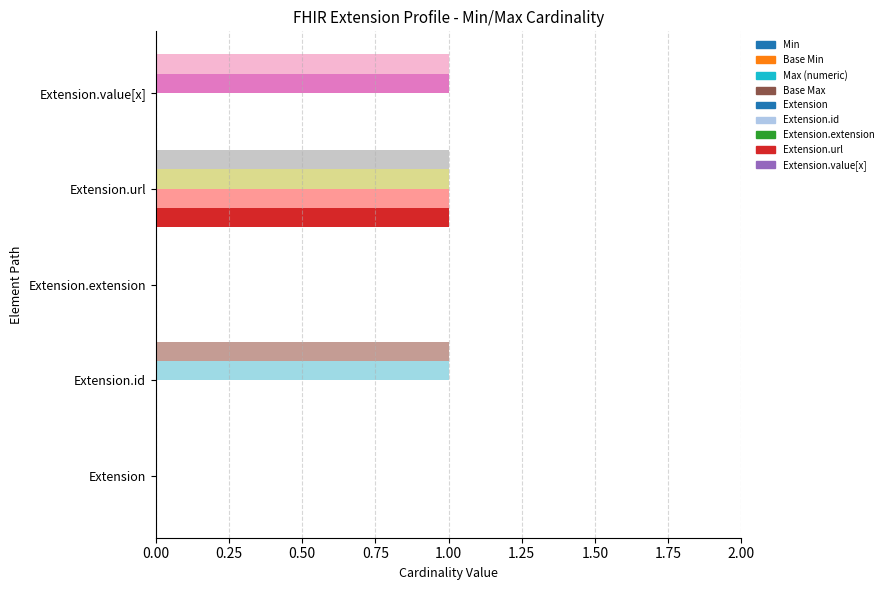

True or false: Min has a value of 0 at Extension.extension.

False